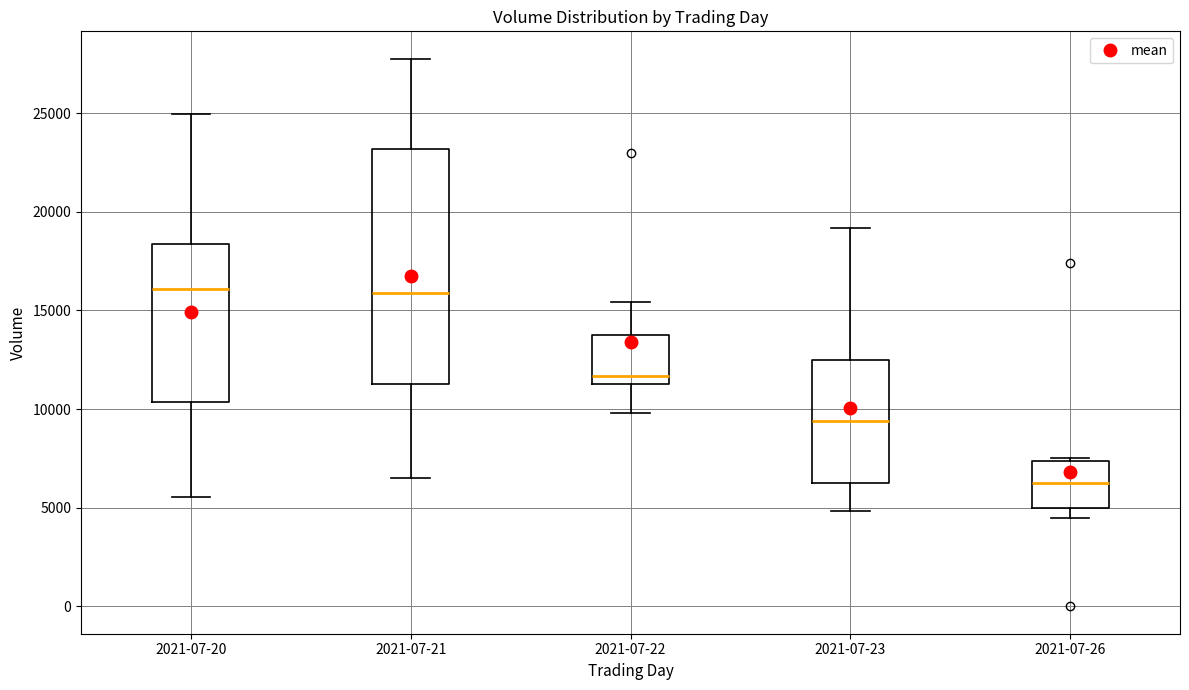

Which box's median line is the lowest?

2021-07-26